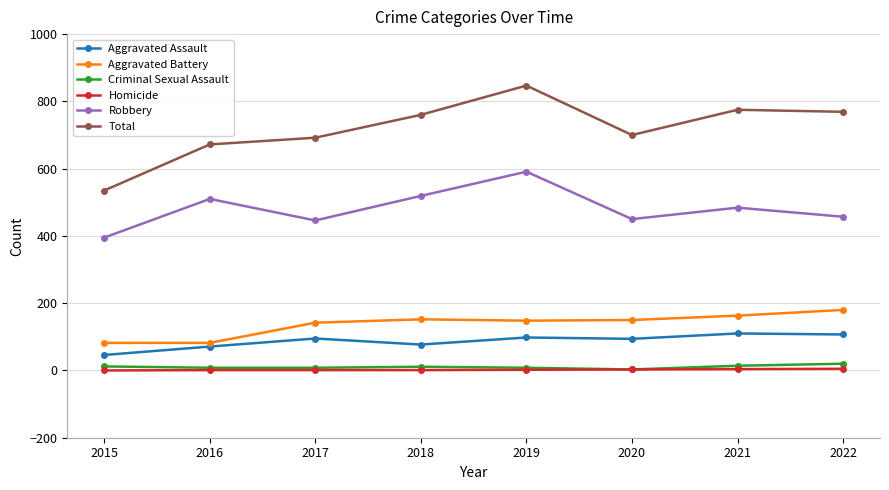

What is the sum of all Aggravated Assault values?

698